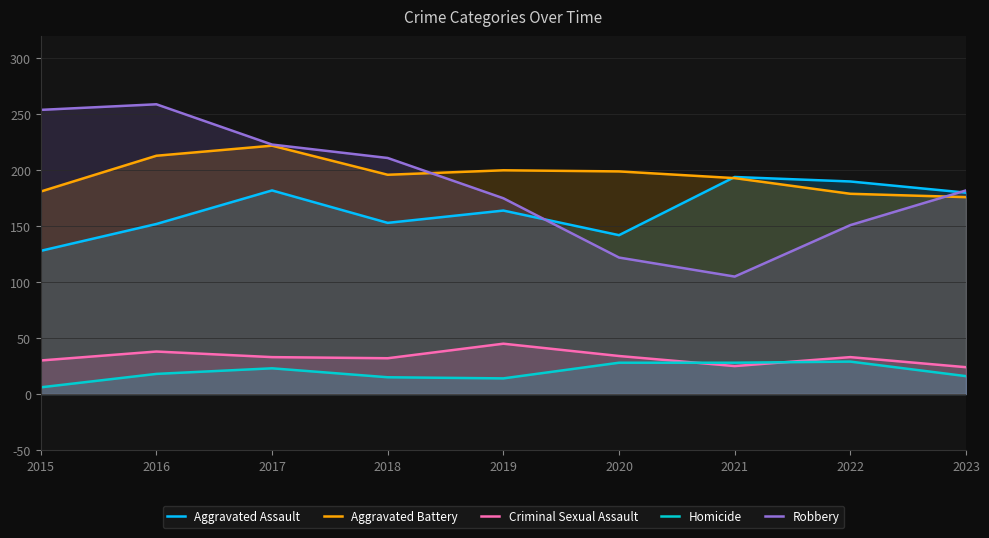

What is the sum of the Robbery values at 2018 and 2019?

386